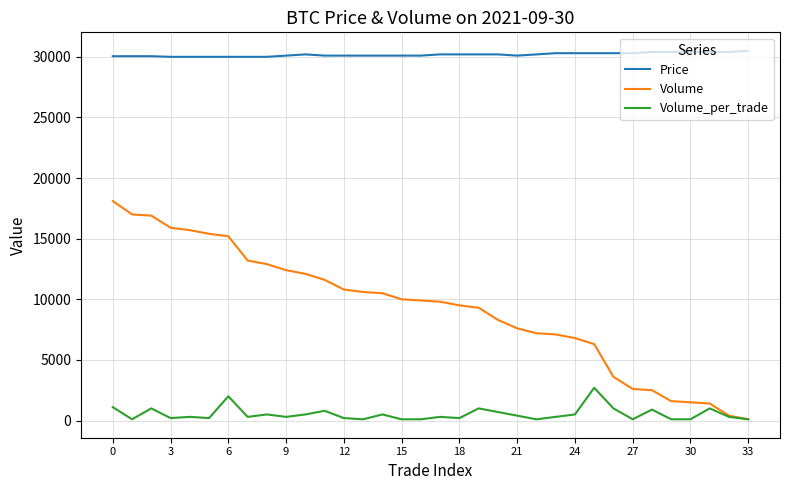

What is the average value of the Volume series?

9229